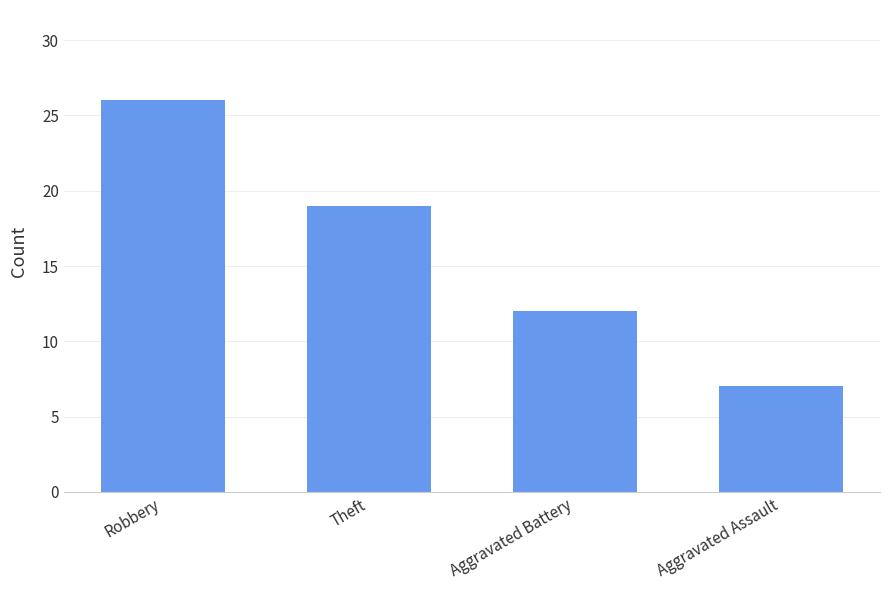

List the labels in order of value, smallest first.

Aggravated Assault, Aggravated Battery, Theft, Robbery